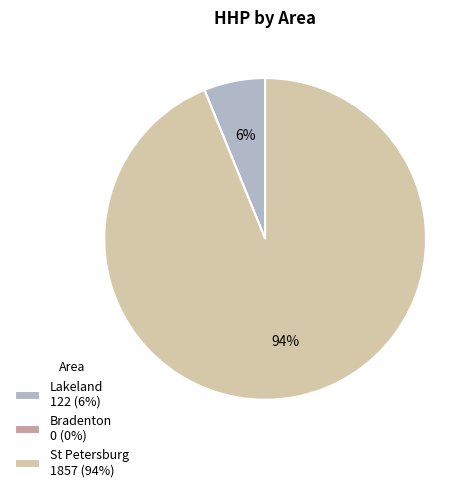

To the nearest percent, what portion does Lakeland 122 (6%) represent?

6%